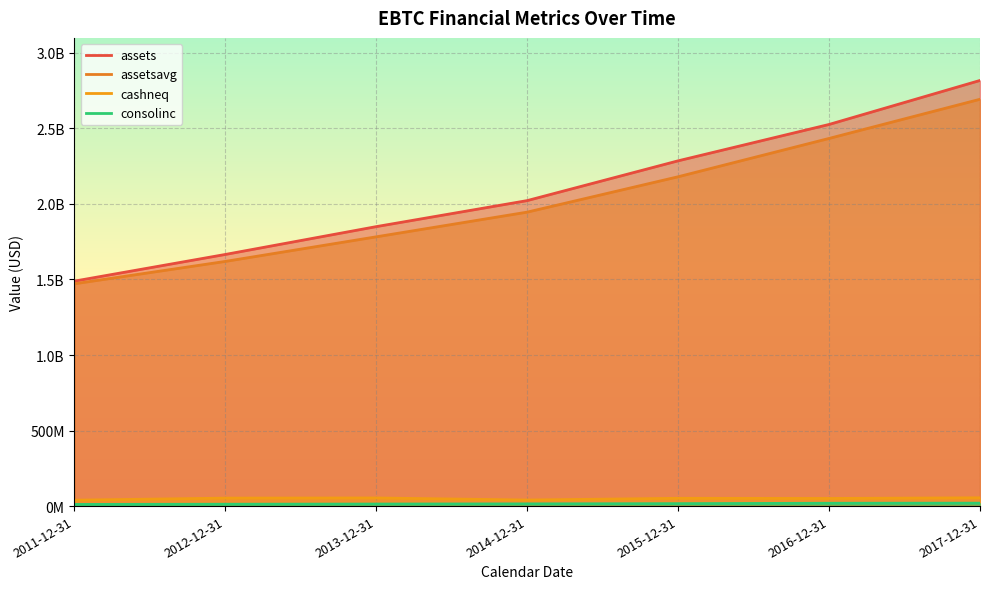

True or false: cashneq and assets cross at least once.

False